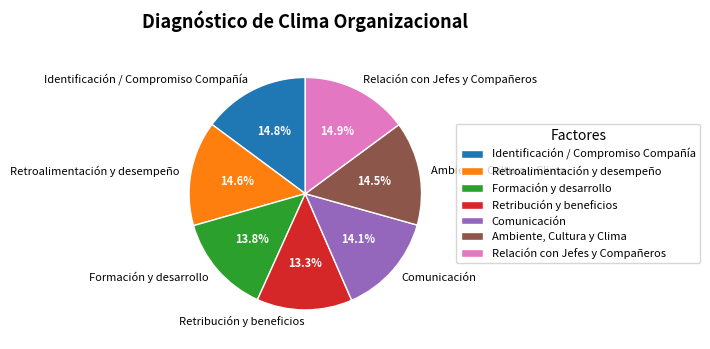

Is there a majority slice in this chart?

No